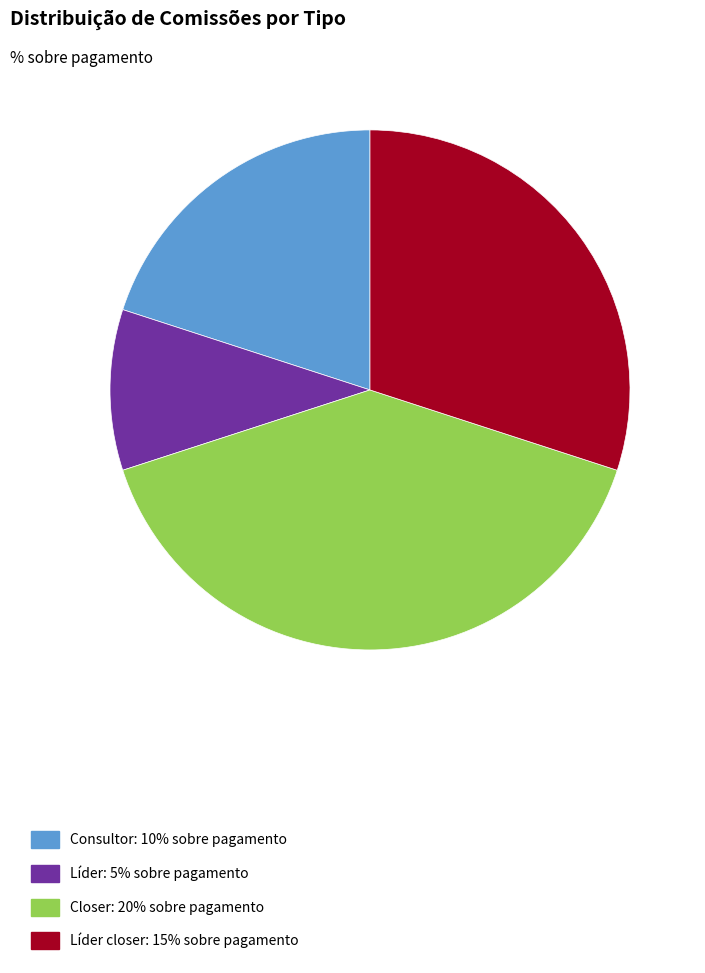

Is there a majority slice in this chart?

No